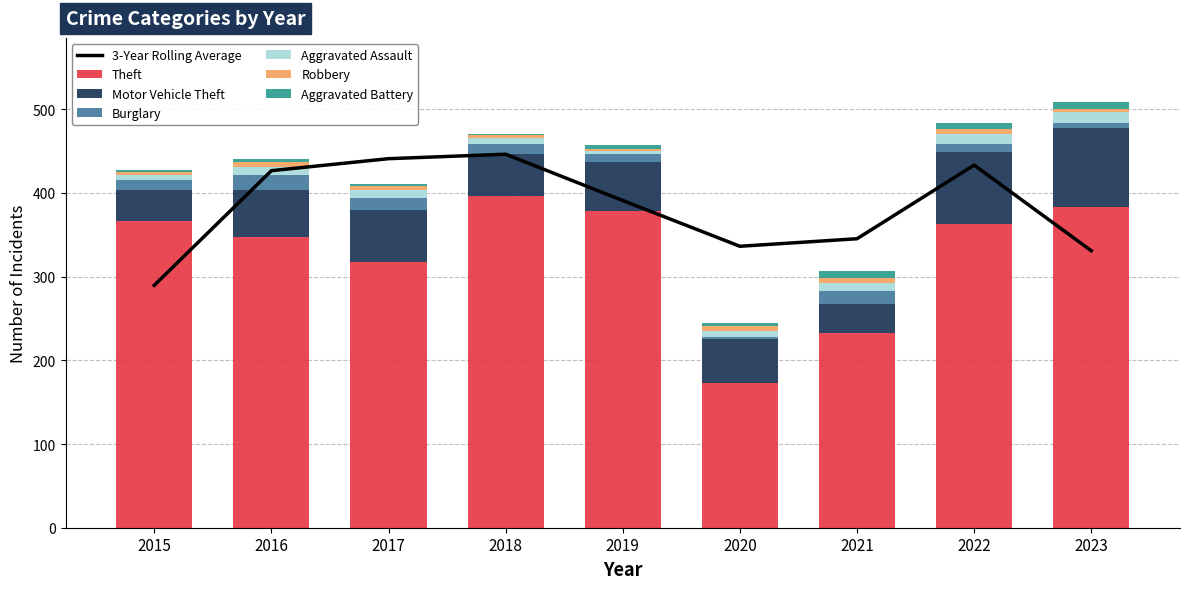

How many groups of bars are there?

9